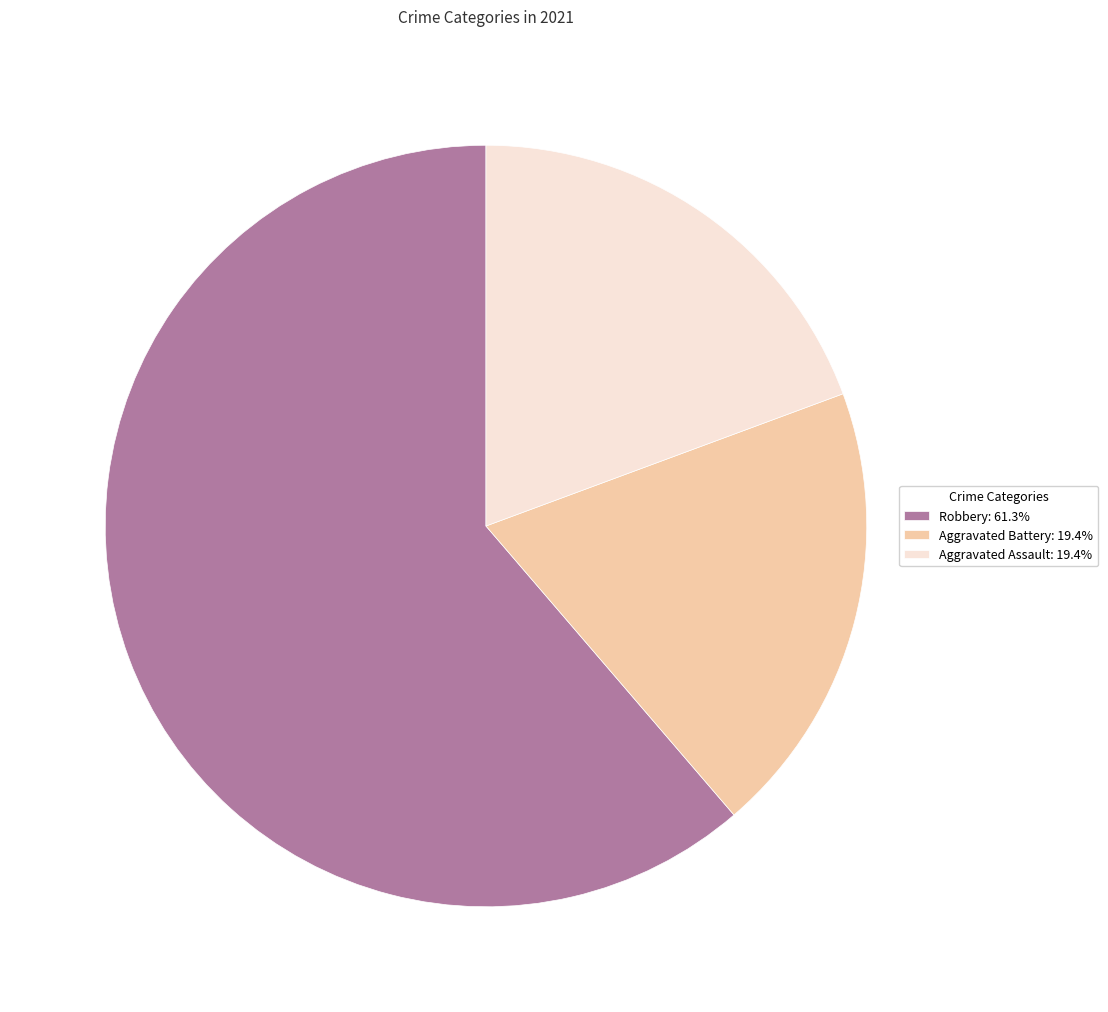

Is the sum of Aggravated Battery: 19.4% and Aggravated Assault: 19.4% greater than half?

No